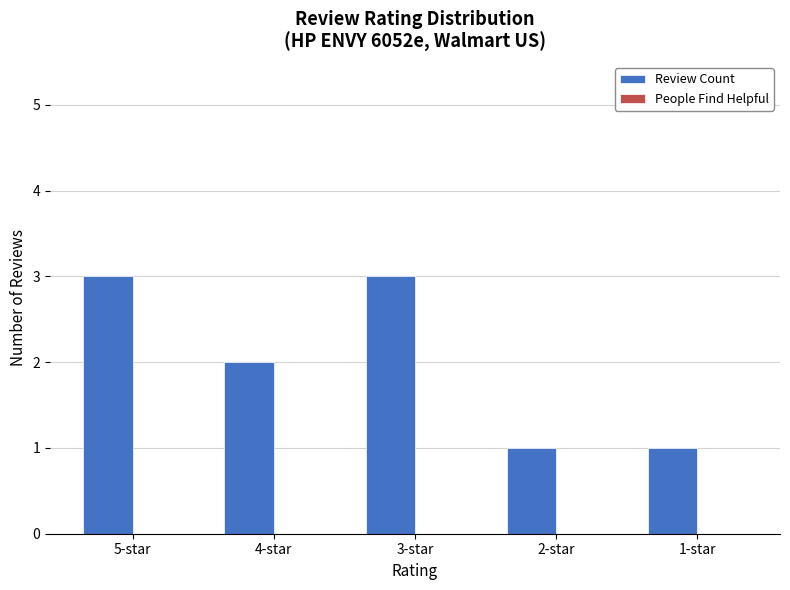

What is the greatest value displayed?

3